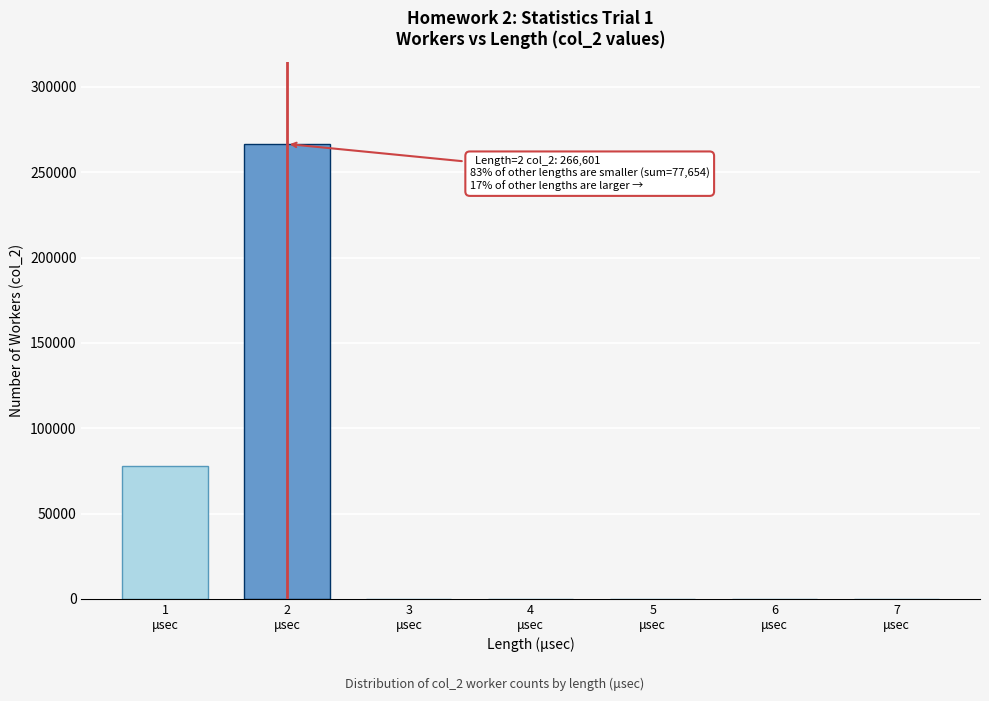

What is the maximum value shown in the chart?

266601